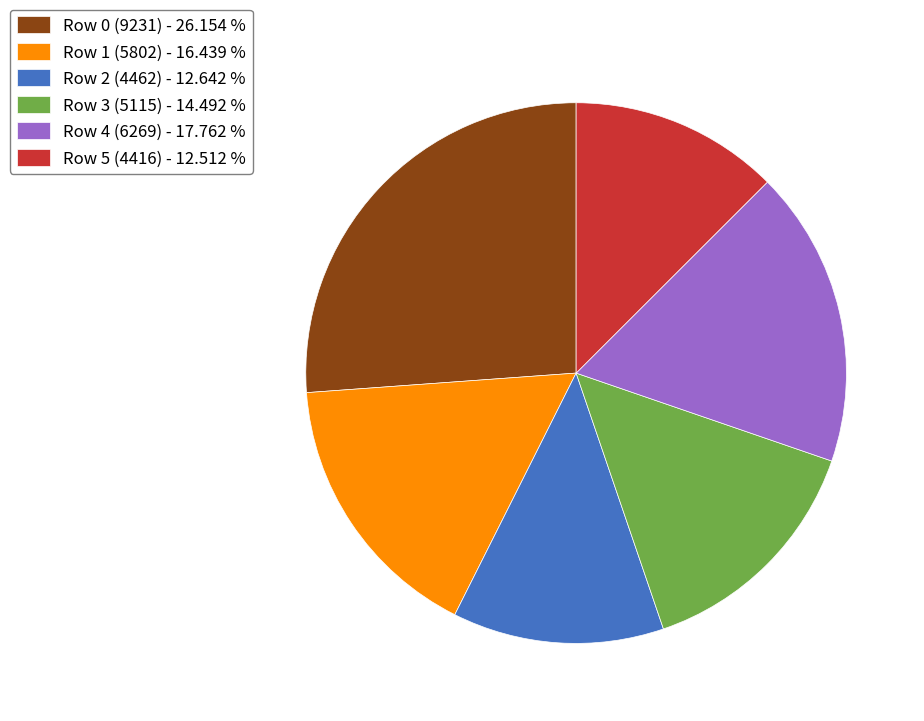

Approximately how many times larger is the value at Row 4 (6269) - 17.762 % compared to Row 5 (4416) - 12.512 %?

1.4